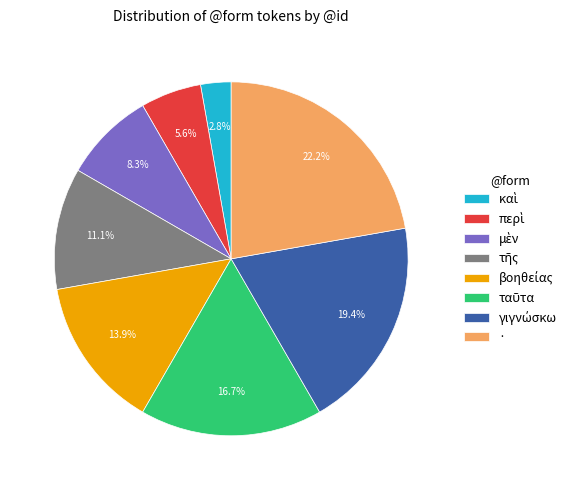

Does · represent more than half of the total?

No